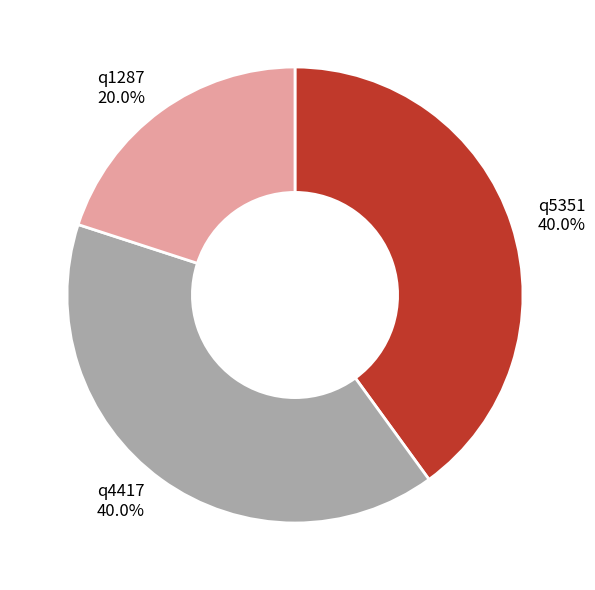

Does any single category account for the majority?

No